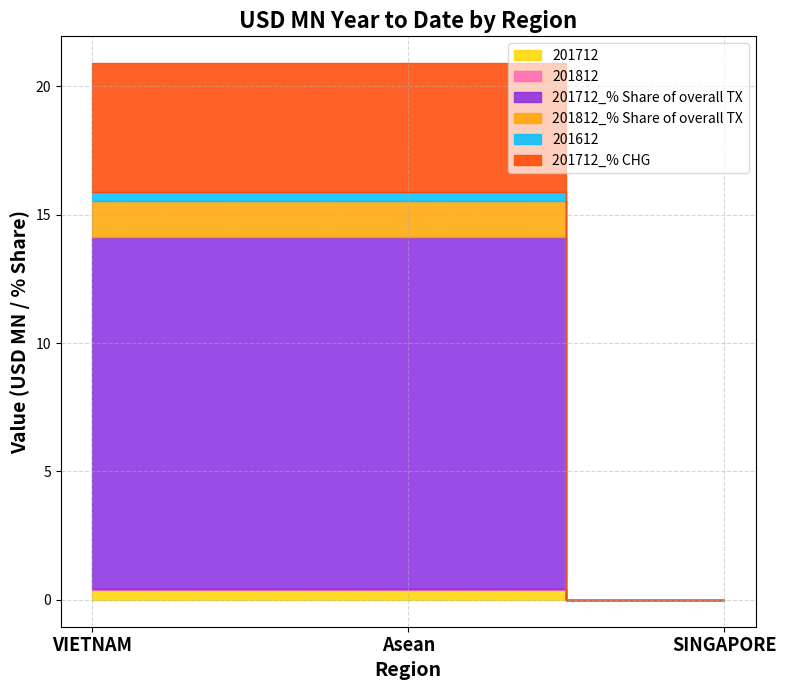

How many positive values does the 201812_% Share of overall TX series have?

2